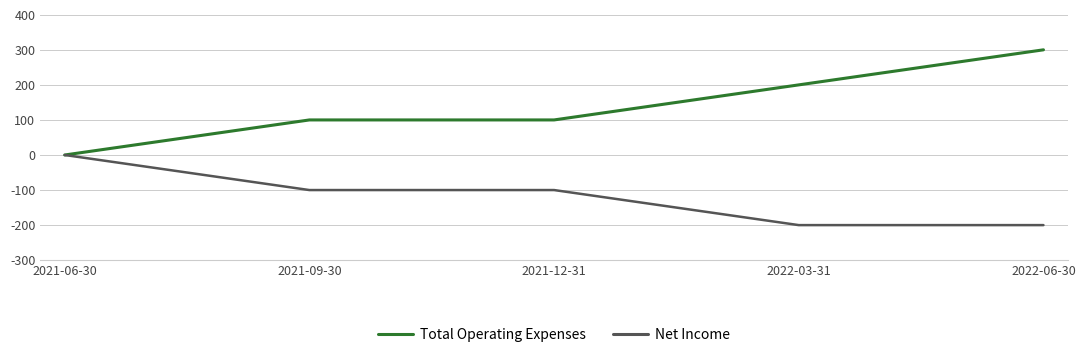

At how many categories does at least one series exceed 96?

4